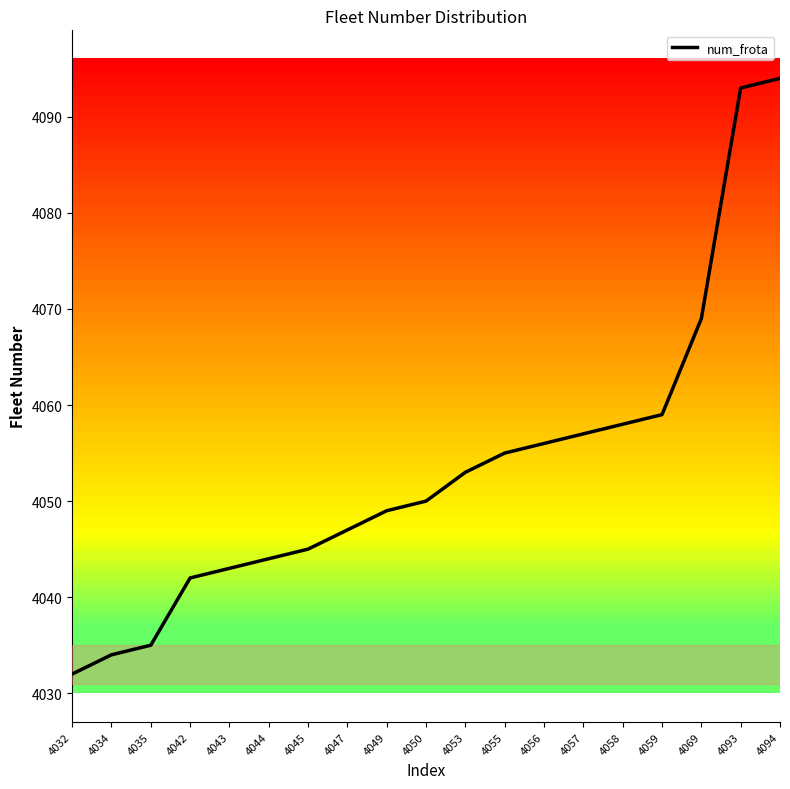

Does the chart have visible grid lines?

No